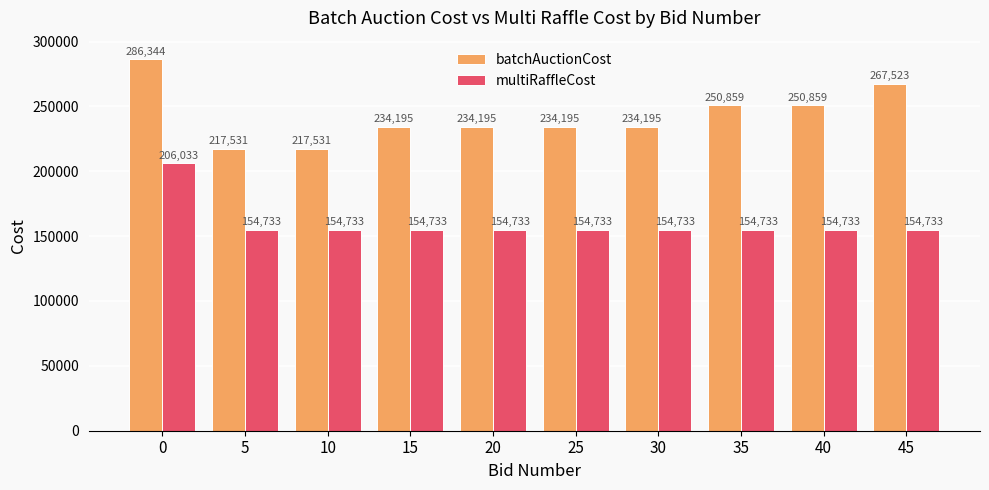

At 40, list the series in order from largest to smallest.

batchAuctionCost, multiRaffleCost